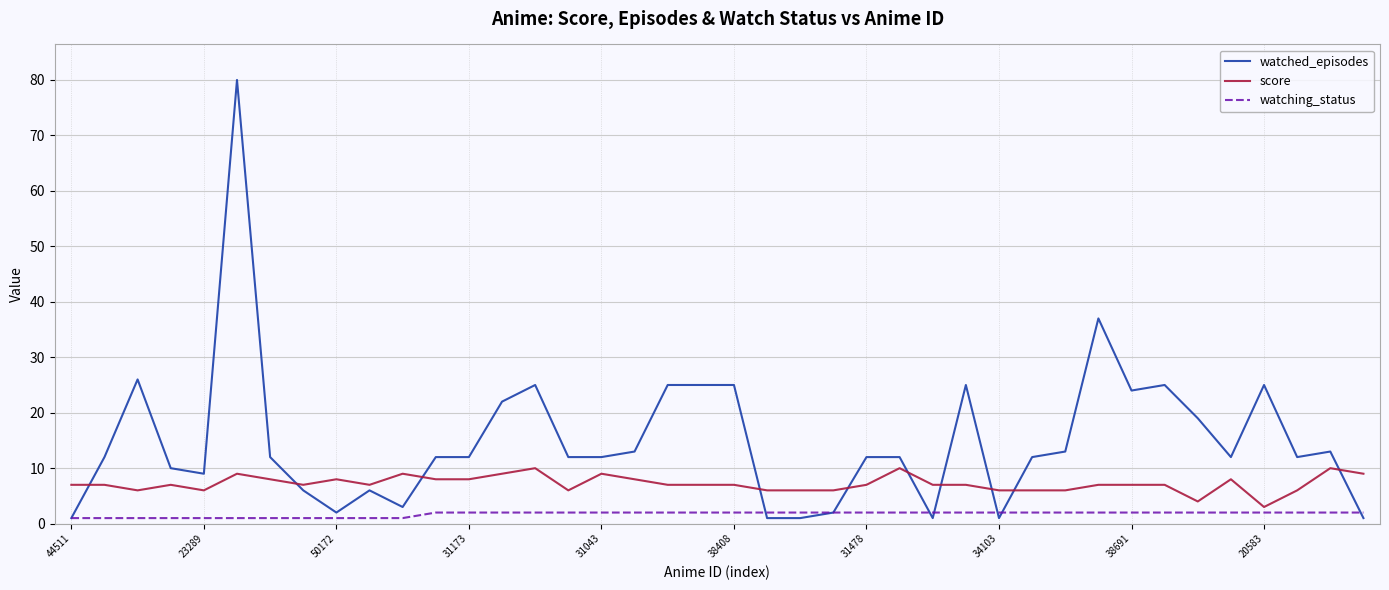

Which series has the largest total across all categories?

watched_episodes